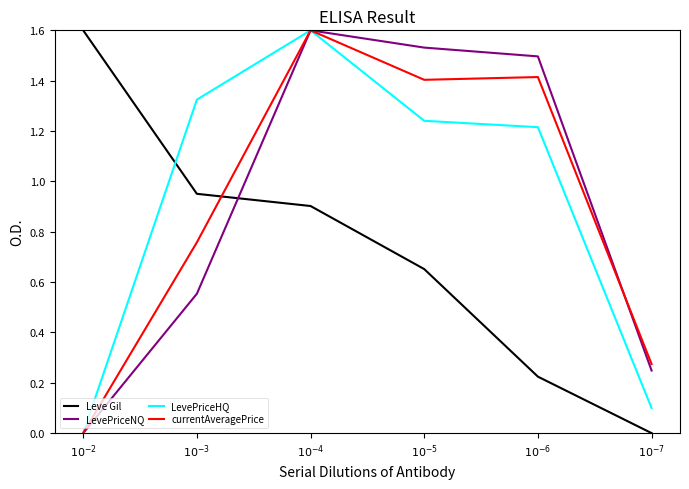

At which category is the sum across all series the highest?

$10^{-4}$